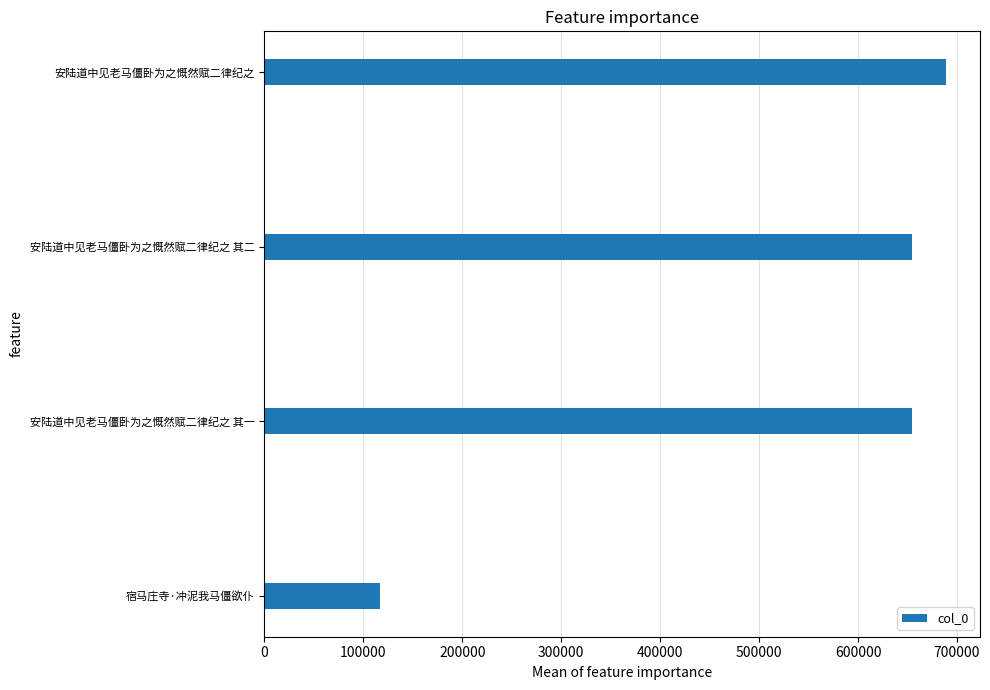

What is the ratio of the value at 安陆道中见老马僵卧为之慨然赋二律纪之 其一 to the value at 宿马庄寺·冲泥我马僵欲仆?

5.6